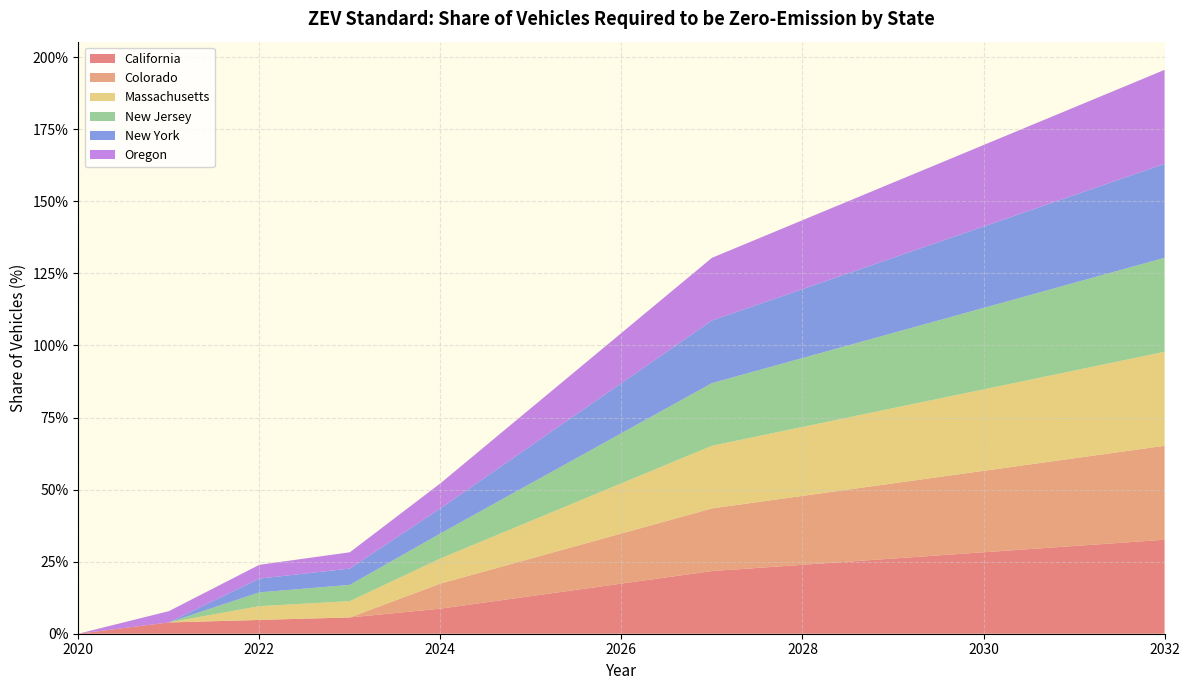

Reading left to right, extract all data points from this chart.

California: 0.0	0.0	0.0	0.1	0.1	0.1	0.2	0.2	0.2	0.3	0.3	0.3	0.3
Colorado: 0.0	0.0	0.0	0.0	0.1	0.1	0.2	0.2	0.2	0.3	0.3	0.3	0.3
Massachusetts: 0.0	0.0	0.0	0.1	0.1	0.1	0.2	0.2	0.2	0.3	0.3	0.3	0.3
New Jersey: 0.0	0.0	0.0	0.1	0.1	0.1	0.2	0.2	0.2	0.3	0.3	0.3	0.3
New York: 0.0	0.0	0.0	0.1	0.1	0.1	0.2	0.2	0.2	0.3	0.3	0.3	0.3
Oregon: 0.0	0.0	0.0	0.1	0.1	0.1	0.2	0.2	0.2	0.3	0.3	0.3	0.3